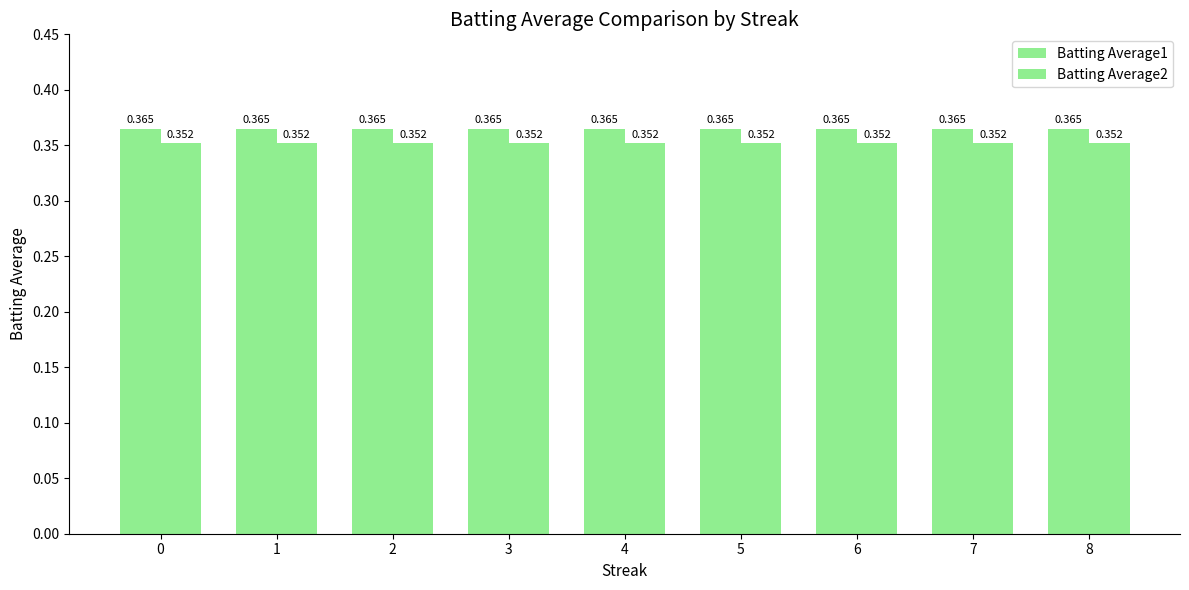

Reading right to left, what are all the values shown in this chart?

Batting Average1: 8=0.4	7=0.4	6=0.4	5=0.4	4=0.4	3=0.4	2=0.4	1=0.4	0=0.4
Batting Average2: 8=0.4	7=0.4	6=0.4	5=0.4	4=0.4	3=0.4	2=0.4	1=0.4	0=0.4